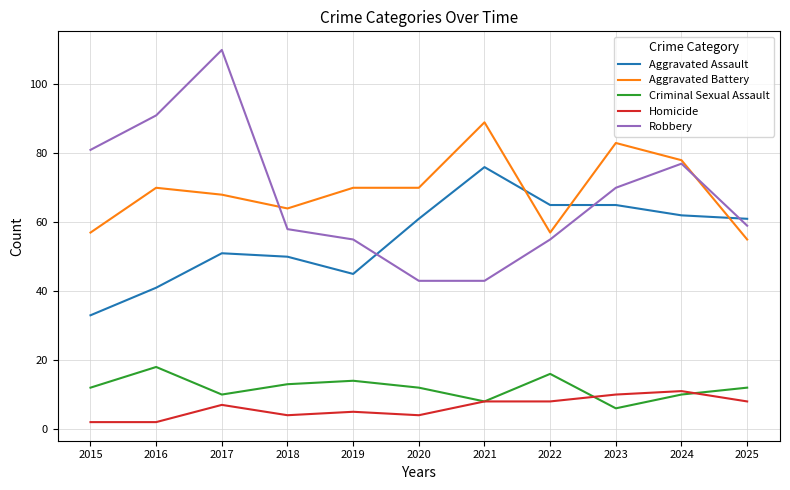

Where is the first local maximum for Robbery?

2017